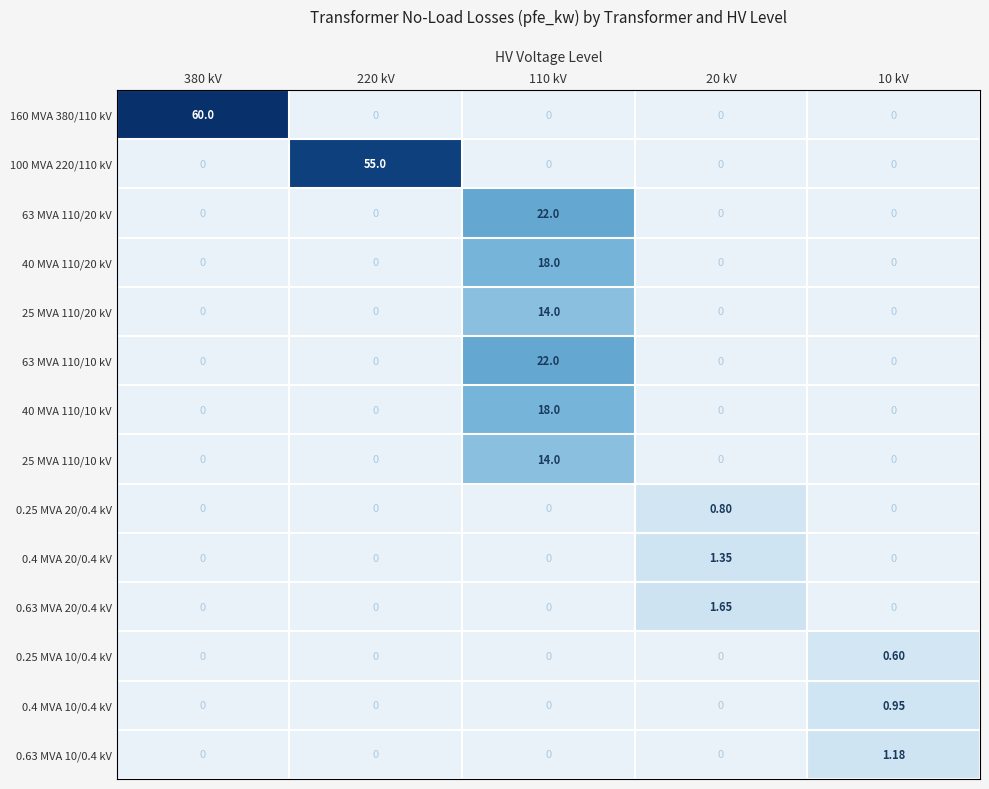

Is the value of 0.4 MVA 10/0.4 kV at 20 kV greater than the value of 0.25 MVA 10/0.4 kV at 20 kV?

No